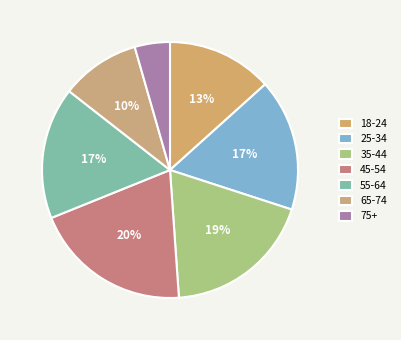

Does 18-24 account for over 50% of the chart?

No